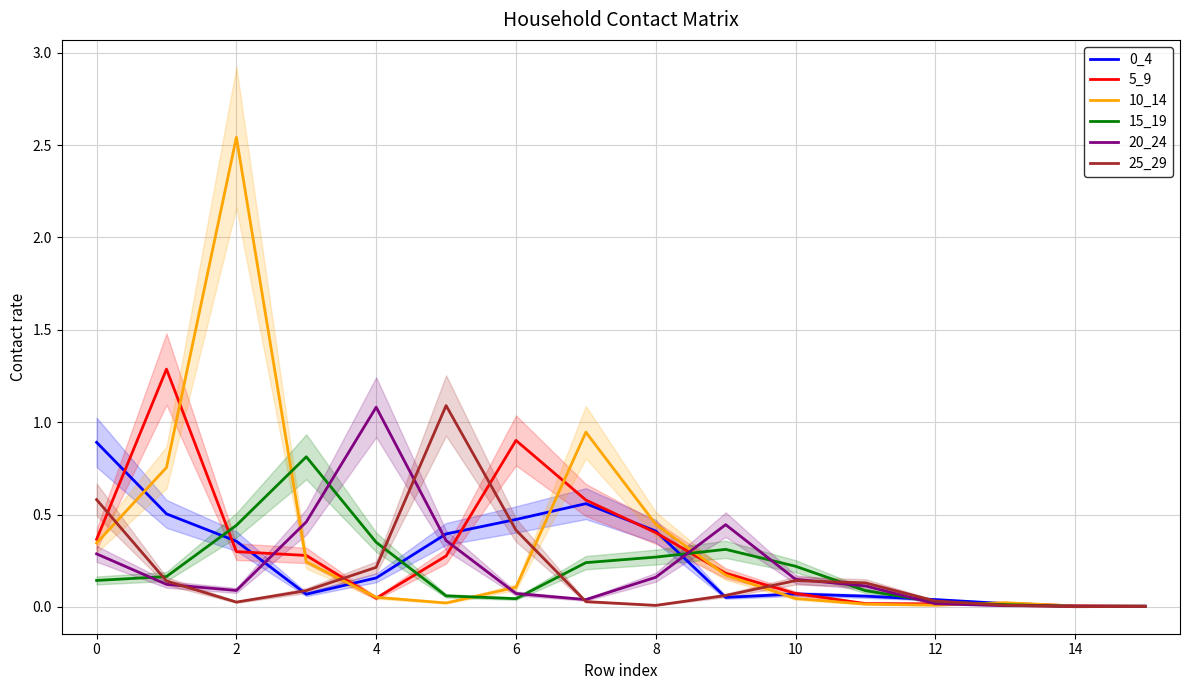

Where is the first local maximum for 20_24?

4